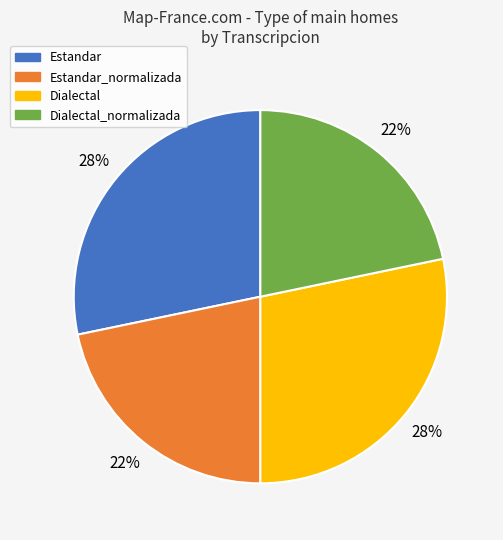

Which has a higher value, Estandar or Dialectal_normalizada?

Estandar